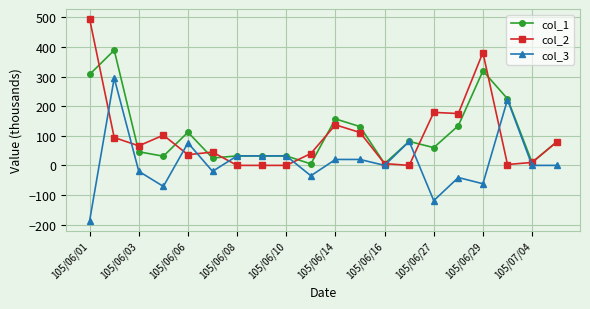

How many series are shown in this chart?

3